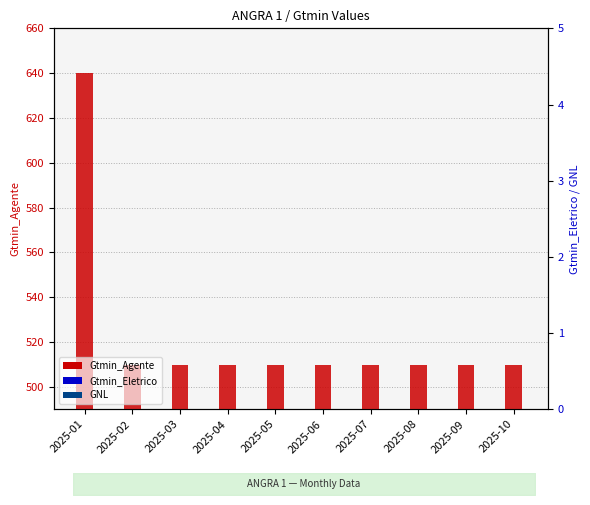

What are all the series names shown in the legend?

Gtmin_Agente, Gtmin_Eletrico, GNL